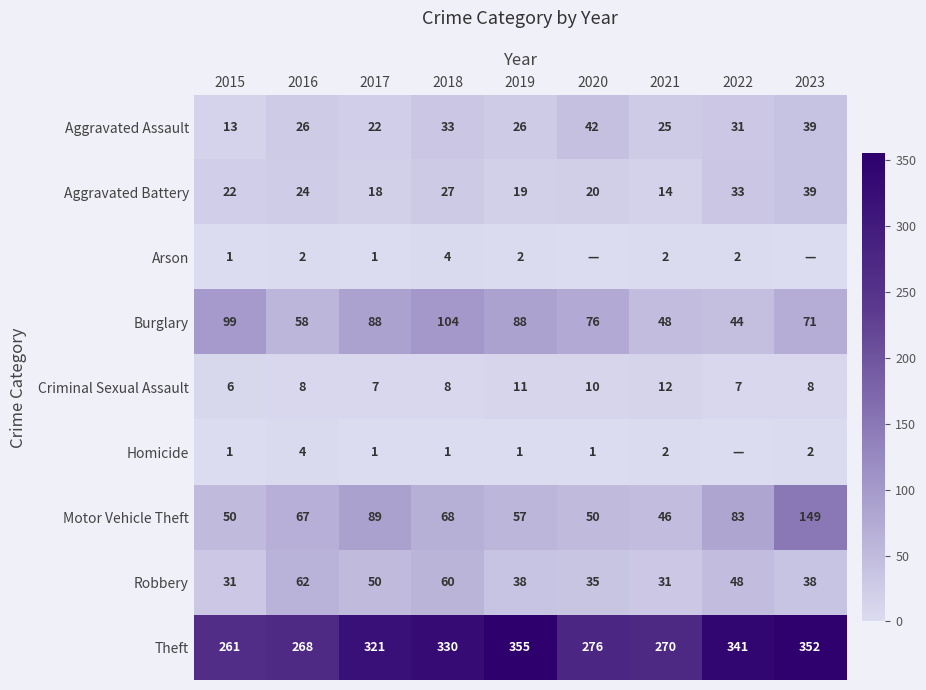

What is the approximate value of Theft at 2020, to the nearest 5?

275